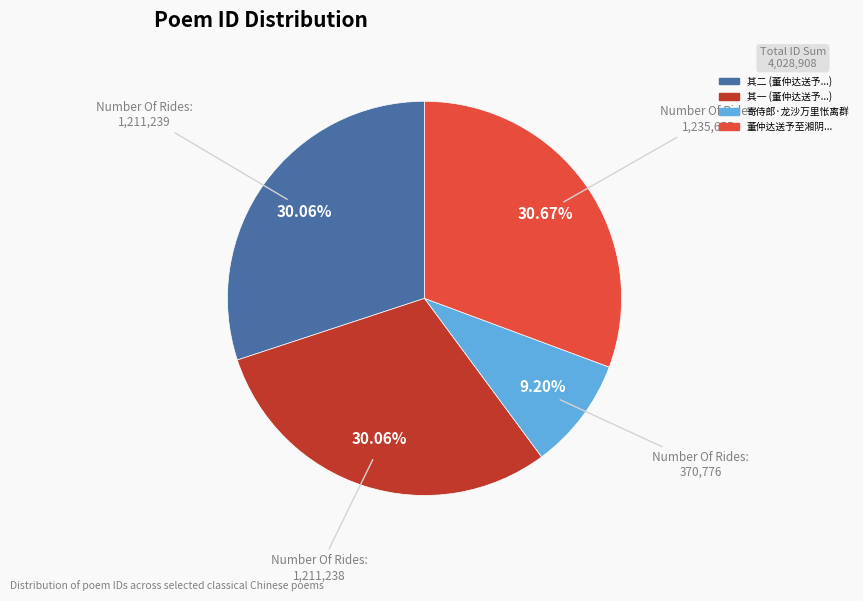

Is there a majority slice in this chart?

No